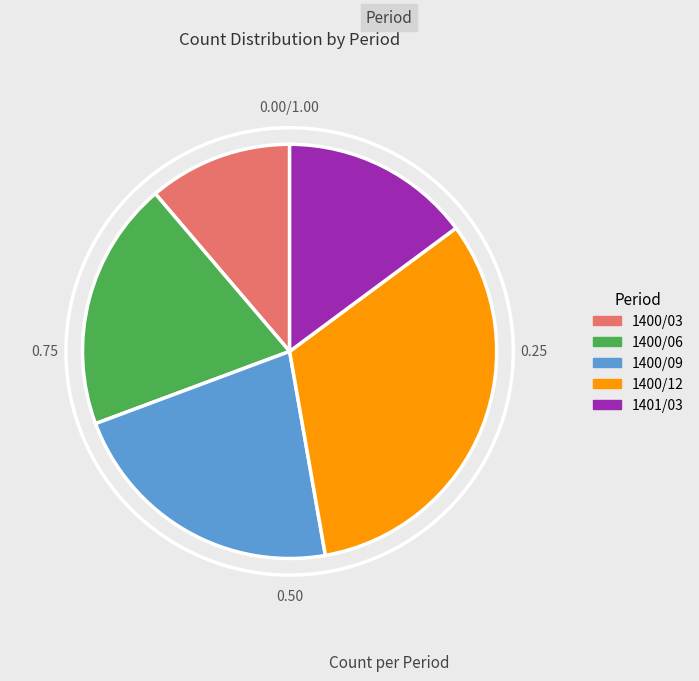

Combined, do 1400/03 and 1400/06 account for over 50%?

No